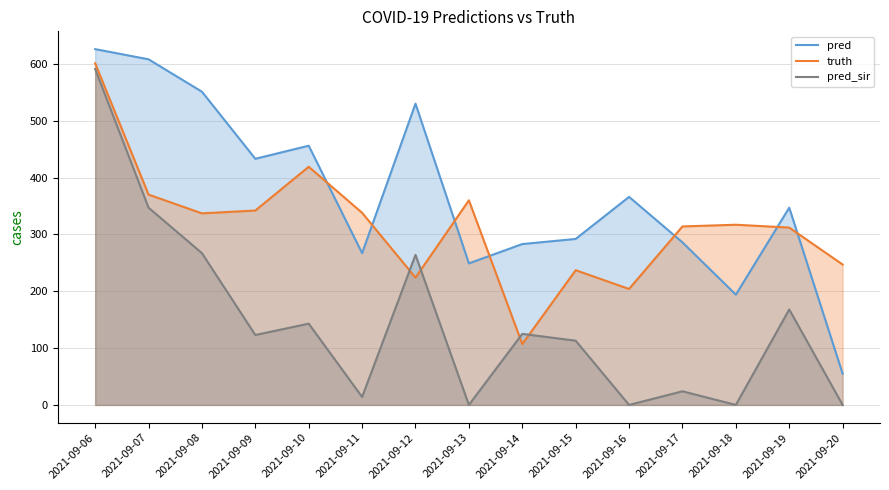

Reading left to right, transcribe all the data shown in this chart.

pred: 2021-09-06=625.9	2021-09-07=608.0	2021-09-08=551.0	2021-09-09=433.0	2021-09-10=456.0	2021-09-11=267.0	2021-09-12=530.0	2021-09-13=249.0	2021-09-14=283.0	2021-09-15=292.0	2021-09-16=366.0	2021-09-17=286.0	2021-09-18=194.0	2021-09-19=347.0	2021-09-20=55.0
truth: 2021-09-06=601.0	2021-09-07=370.0	2021-09-08=337.0	2021-09-09=342.0	2021-09-10=419.0	2021-09-11=338.0	2021-09-12=224.0	2021-09-13=360.0	2021-09-14=107.0	2021-09-15=237.0	2021-09-16=204.0	2021-09-17=314.0	2021-09-18=317.0	2021-09-19=312.0	2021-09-20=247.0
pred_sir: 2021-09-06=590.9	2021-09-07=347.0	2021-09-08=267.0	2021-09-09=123.0	2021-09-10=143.0	2021-09-11=14.0	2021-09-12=264.0	2021-09-13=0.0	2021-09-14=125.0	2021-09-15=113.0	2021-09-16=0.0	2021-09-17=24.0	2021-09-18=0.0	2021-09-19=168.0	2021-09-20=0.0